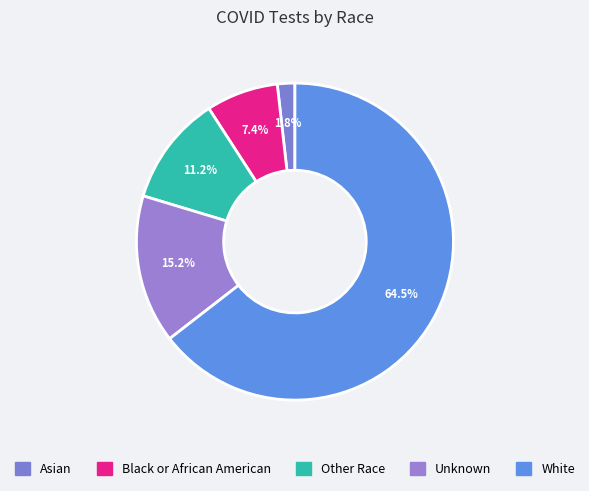

To the nearest percent, what is the difference between the White and Other Race slice percentages?

53%